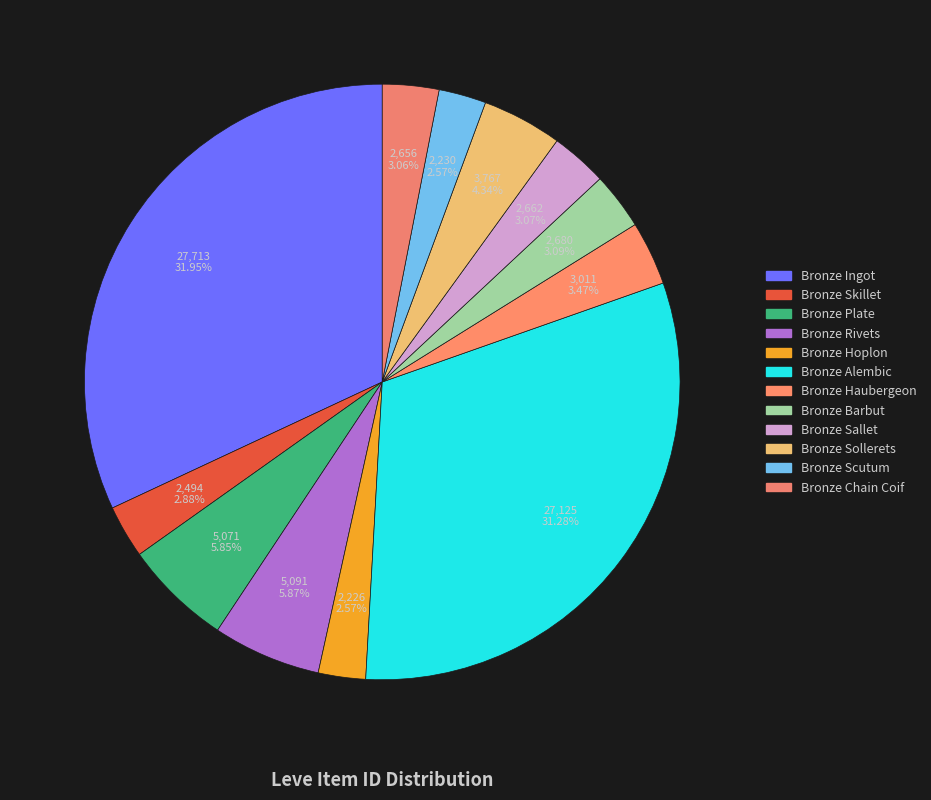

How many slices are in this pie chart?

12